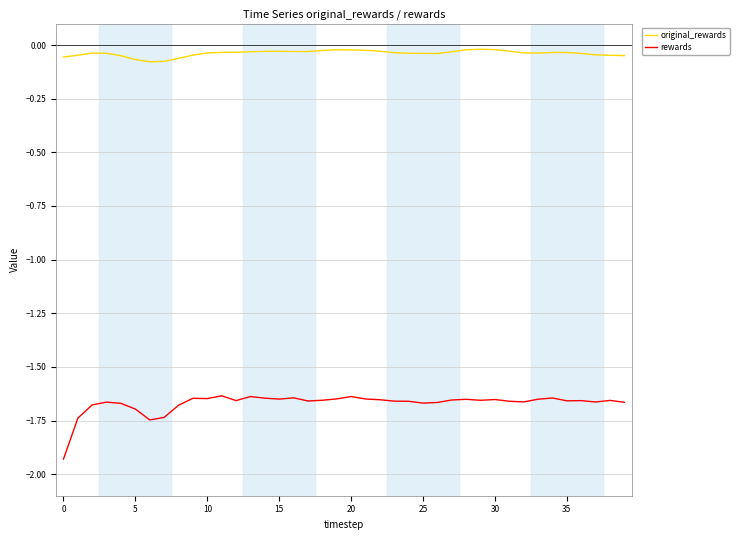

Which series has the largest total across all categories?

original_rewards